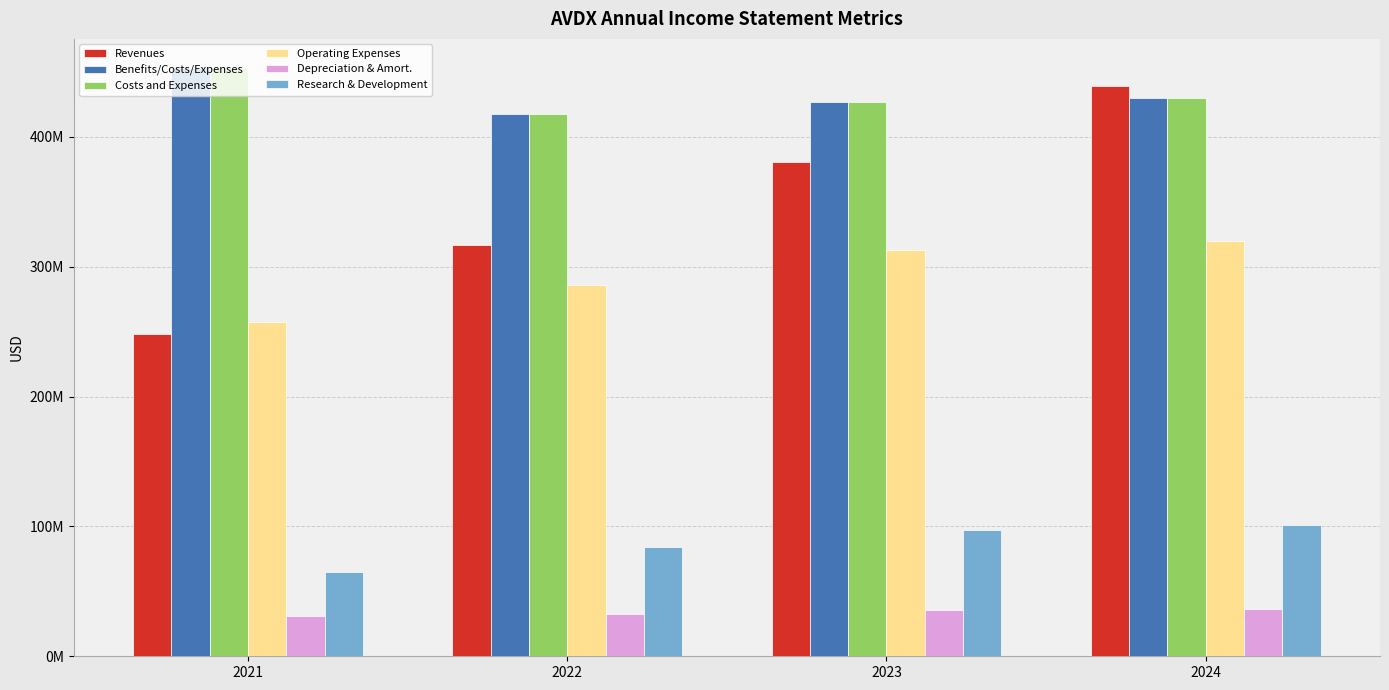

Reading left to right, transcribe all the data shown in this chart.

Revenues: 248409000	316350000	380720000	438940000
Benefits/Costs/Expenses: 452718000	417313000	426850000	429874000
Costs and Expenses: 452718000	417313000	426850000	429874000
Operating Expenses: 257053000	285864000	312914000	319735000
Depreciation & Amort.: 30738000	32842000	35912000	36284000
Research & Development: 65147000	83905000	97555000	101110000